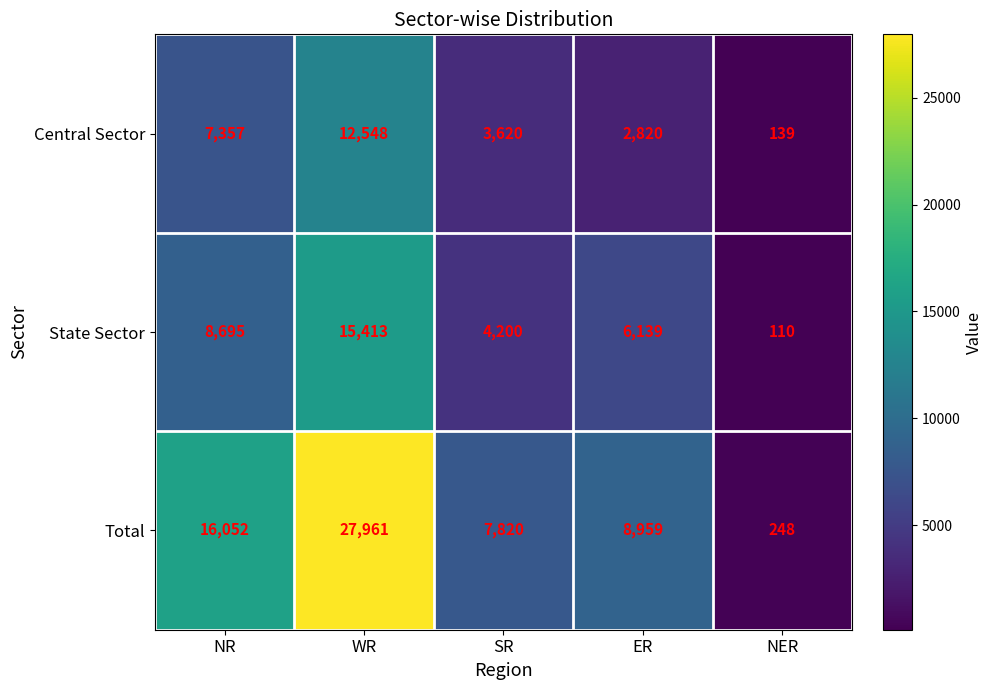

At SR, list the series in order from largest to smallest.

Total, State Sector, Central Sector